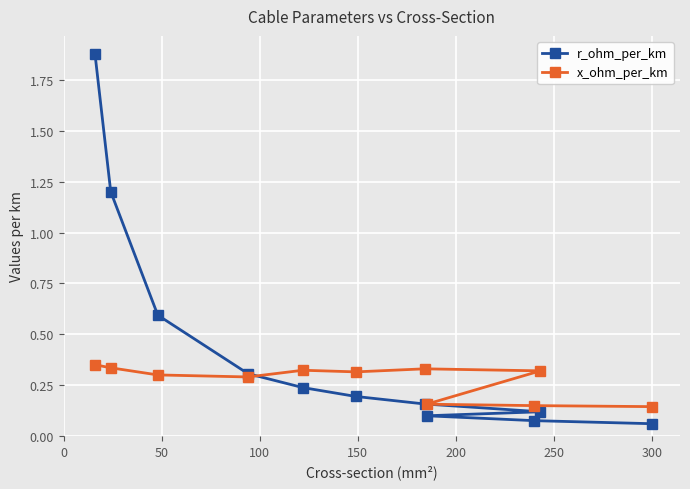

At how many categories does at least one series exceed 0?

11